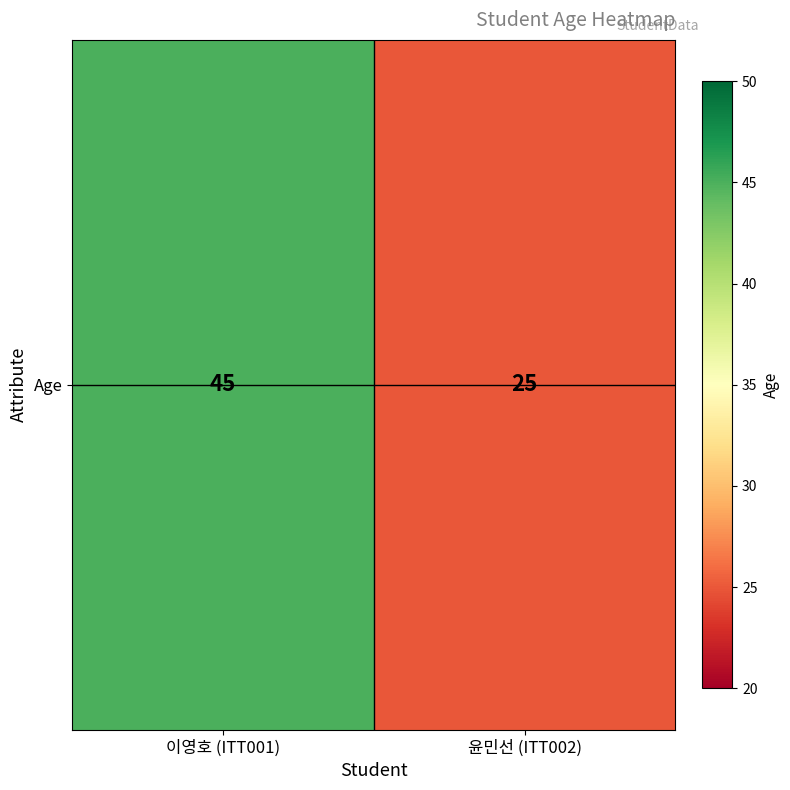

Reading left to right, transcribe all the data shown in this chart.

45	25